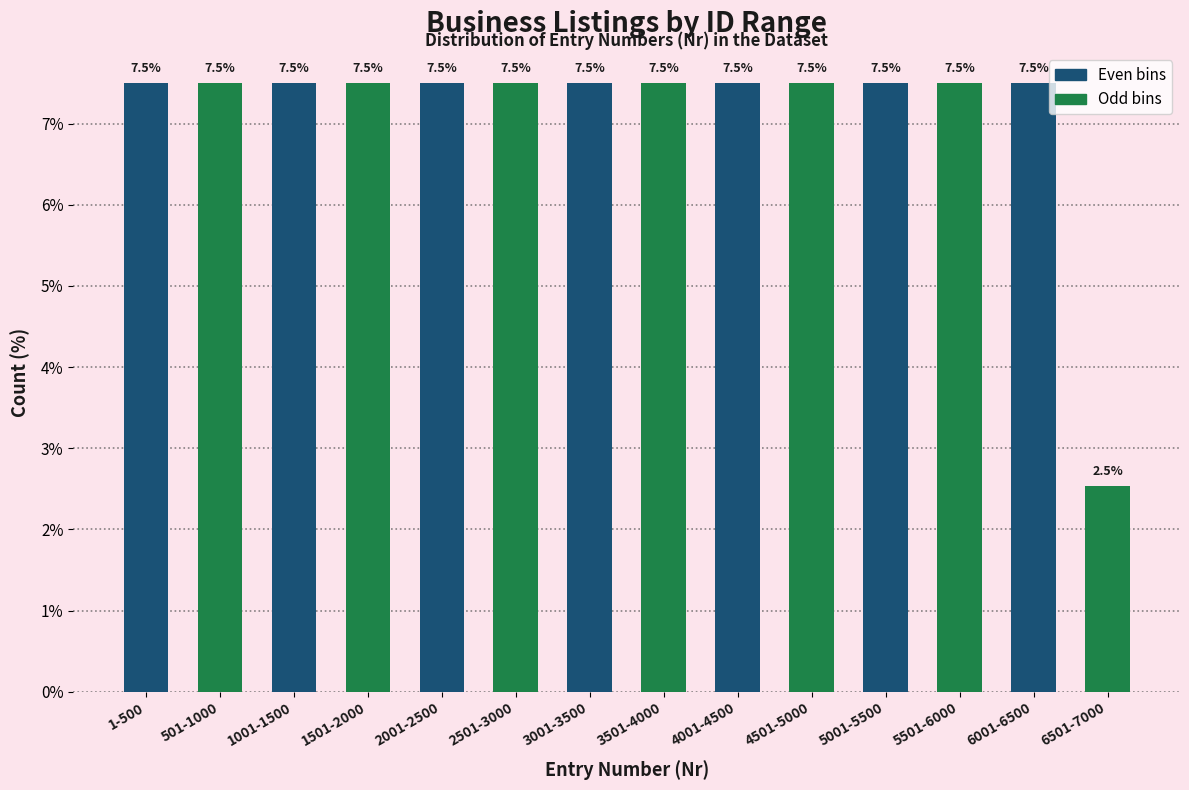

Reading left to right, transcribe all the data shown in this chart.

7.5	7.5	7.5	7.5	7.5	7.5	7.5	7.5	7.5	7.5	7.5	7.5	7.5	2.5